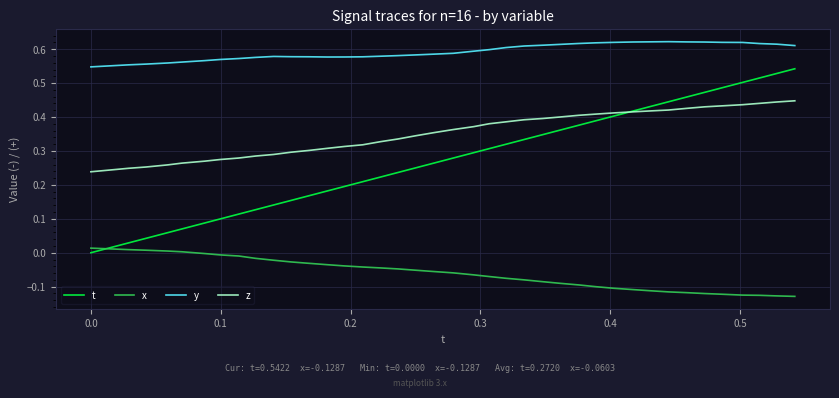

True or false: y and z intersect in this chart.

False